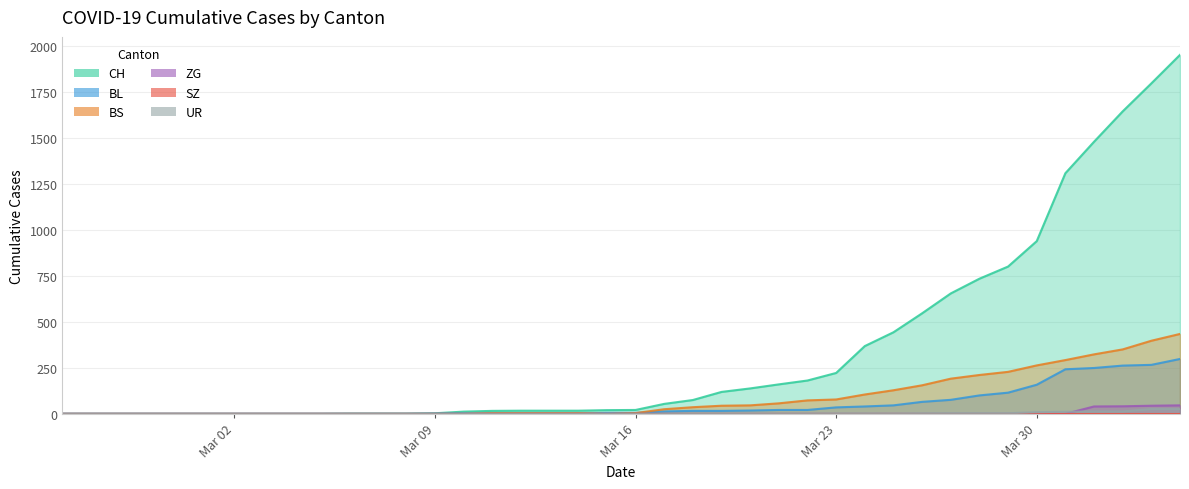

Does the chart display data point markers on the line(s)?

No